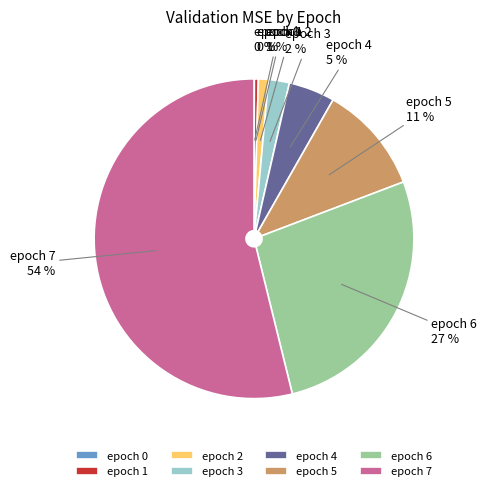

Which has a higher value, epoch 4 or epoch 6?

epoch 6